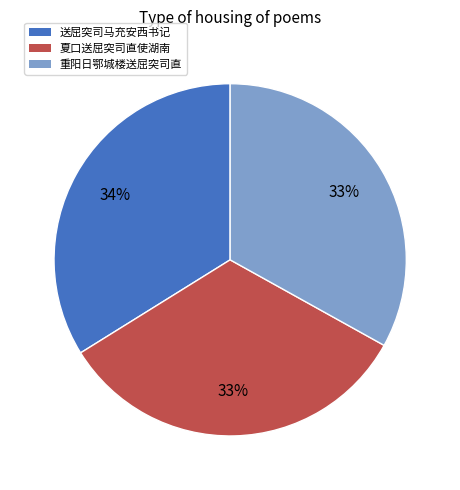

What is the ratio of the value at 送屈突司马充安西书记 to the value at 重阳日鄂城楼送屈突司直?

1.0